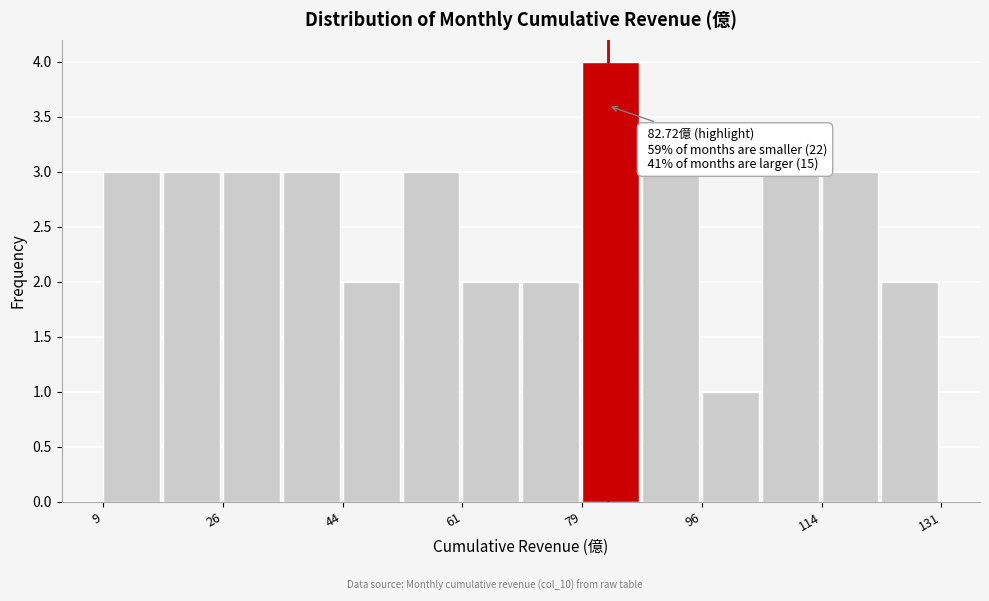

Which range on the x-axis has the tallest bar?

78 to 88